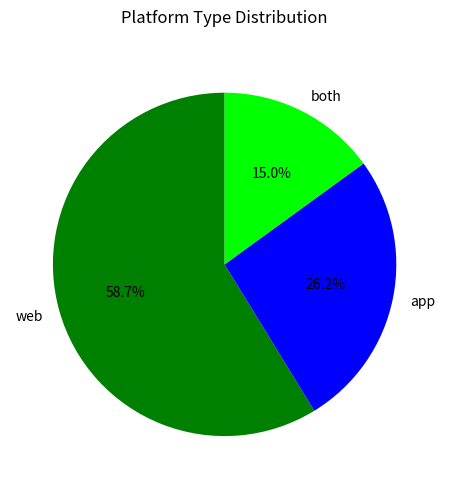

Do app and web together represent more than half of the pie?

Yes